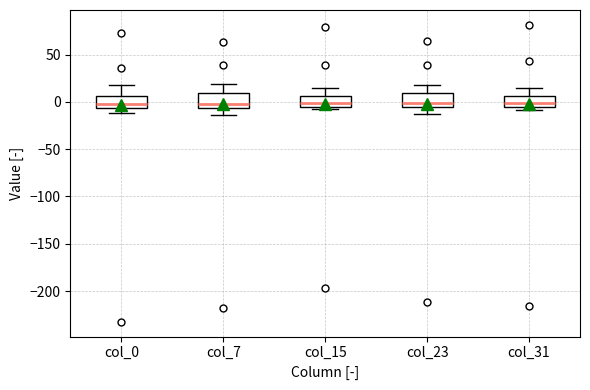

Reading left to right, transcribe this box plot: for each box, give where its median line is, the range the box spans, and where its two whiskers end, as read against the y-axis. The values are not printed on the chart, so give them approximately, as read against the axis.

col_0: median -5 (just above the box's lower edge), box -5 to 5, whiskers -10 to 15
col_7: median 0, box -5 to 10, whiskers -15 to 20
col_15: median 0, box -5 to 5, whiskers -10 to 15
col_23: median 0, box -5 to 10, whiskers -10 to 20
col_31: median 0, box -5 to 5, whiskers -10 to 15